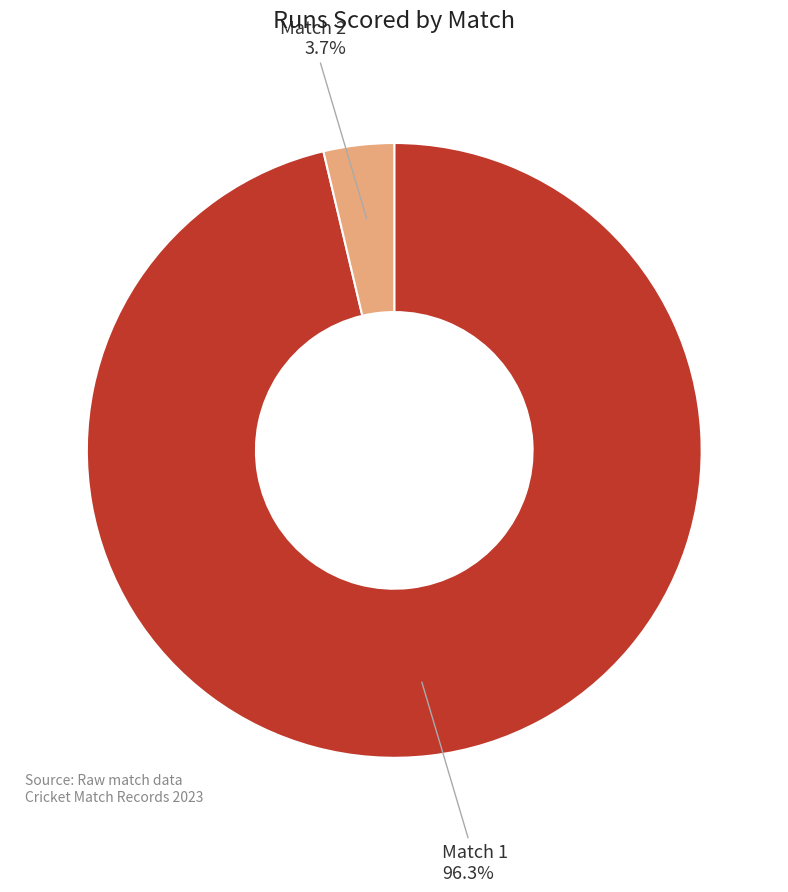

The Match 2 slice represents 17% of the pie. True or false?

False